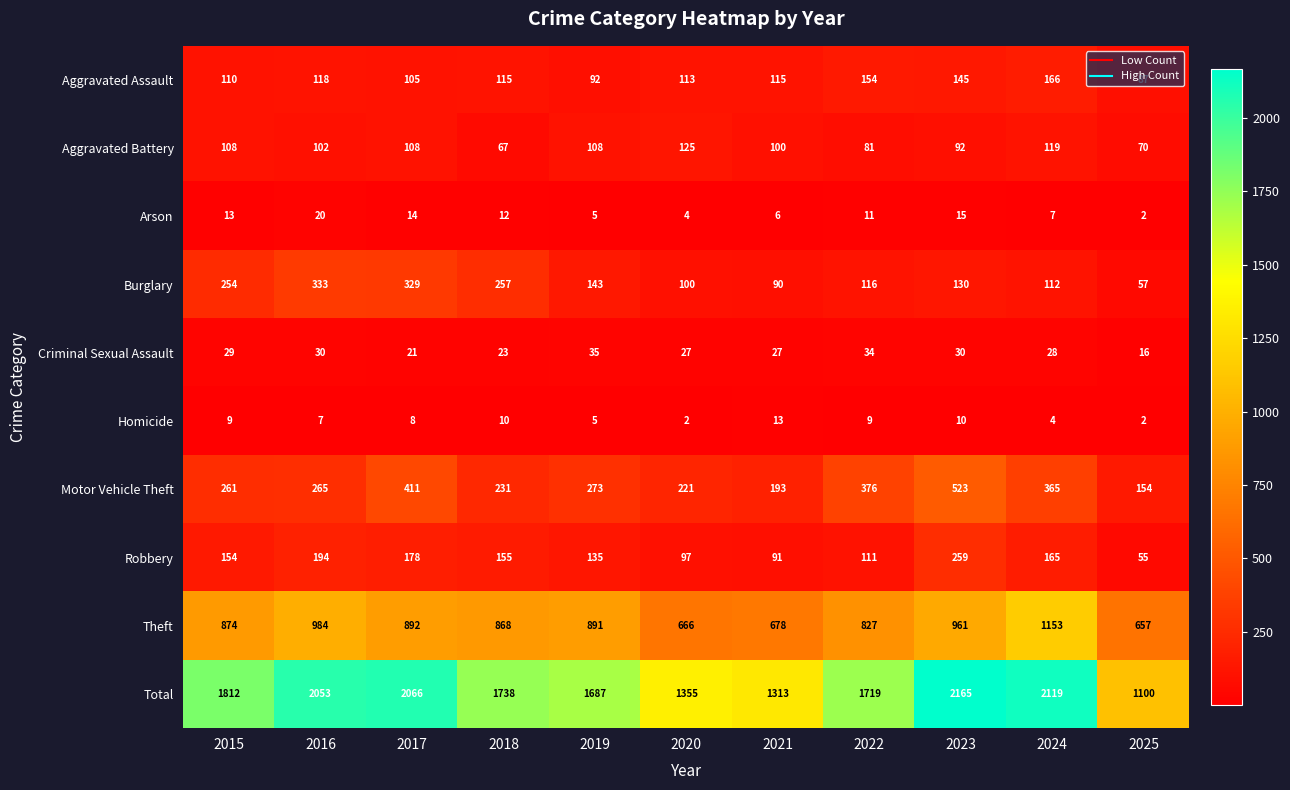

What is the spread (max minus min) of values at 2023?

2155